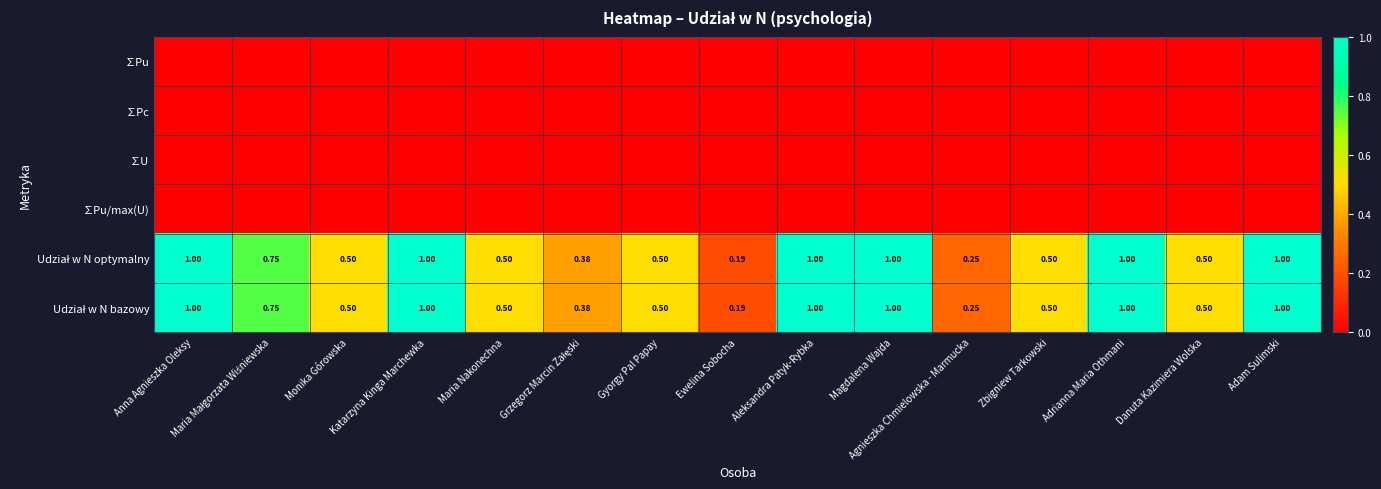

The Udział w N bazowy series shows 1.0 at Katarzyna Kinga Marchewka. True or false?

True